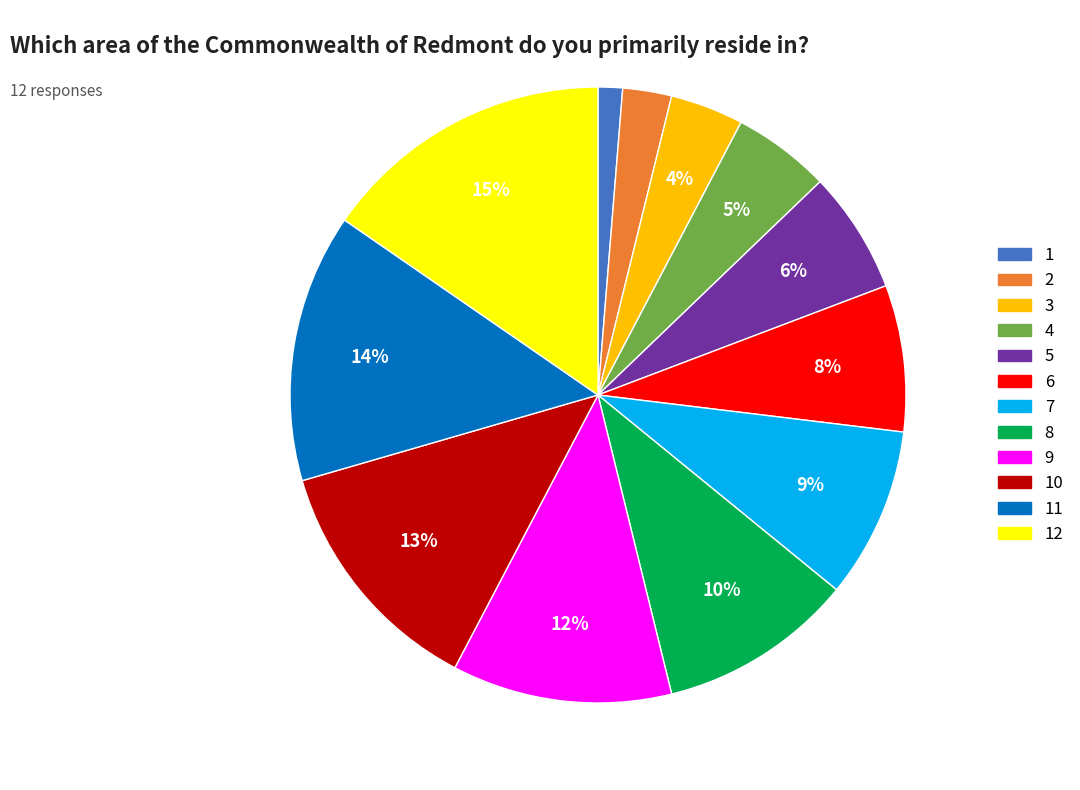

Is there a majority slice in this chart?

No